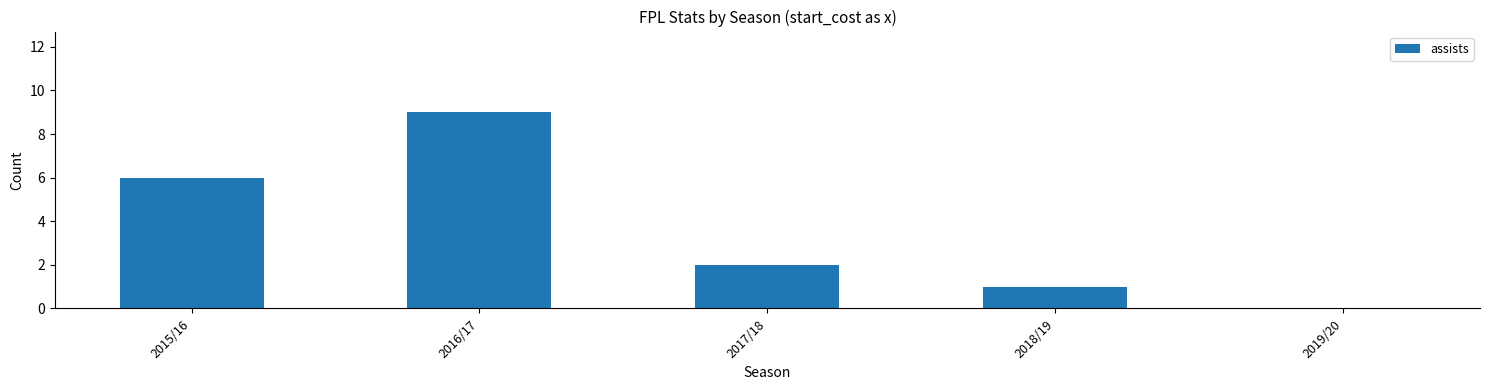

Count the number of data series in this chart.

1